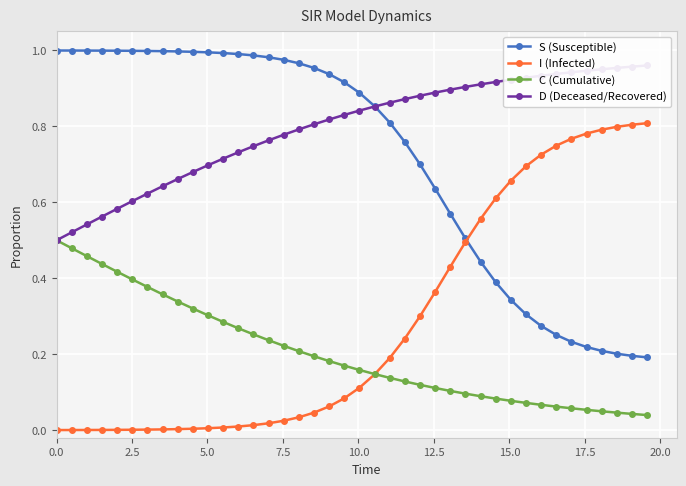

True or false: S (Susceptible) and C (Cumulative) intersect in this chart.

False